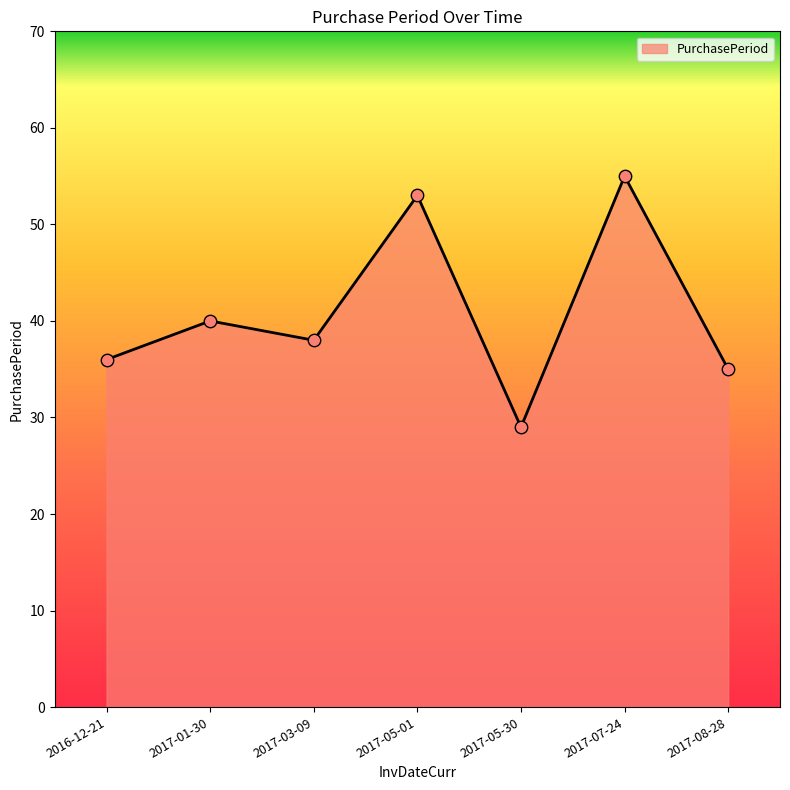

What is the change in value from 2017-05-01 to 2017-05-30?

-24